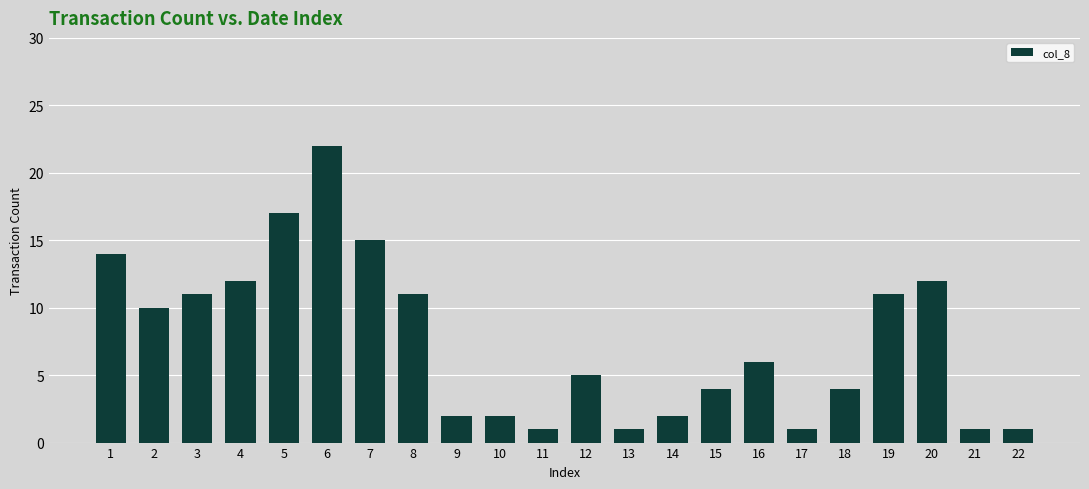

What is the ratio of the value at 3 to the value at 4?

0.9